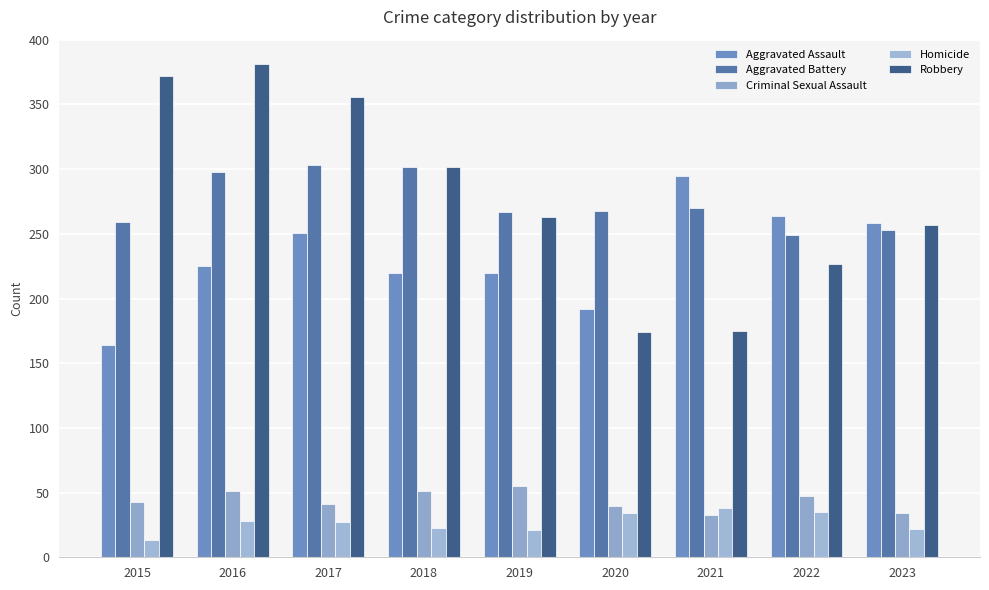

Reading right to left, extract all data points from this chart.

Aggravated Assault: 2023=258	2022=264	2021=295	2020=192	2019=220	2018=220	2017=251	2016=225	2015=164
Aggravated Battery: 2023=253	2022=249	2021=270	2020=268	2019=267	2018=302	2017=303	2016=298	2015=259
Criminal Sexual Assault: 2023=34	2022=47	2021=33	2020=40	2019=55	2018=51	2017=41	2016=51	2015=43
Homicide: 2023=22	2022=35	2021=38	2020=34	2019=21	2018=23	2017=27	2016=28	2015=13
Robbery: 2023=257	2022=227	2021=175	2020=174	2019=263	2018=302	2017=356	2016=381	2015=372